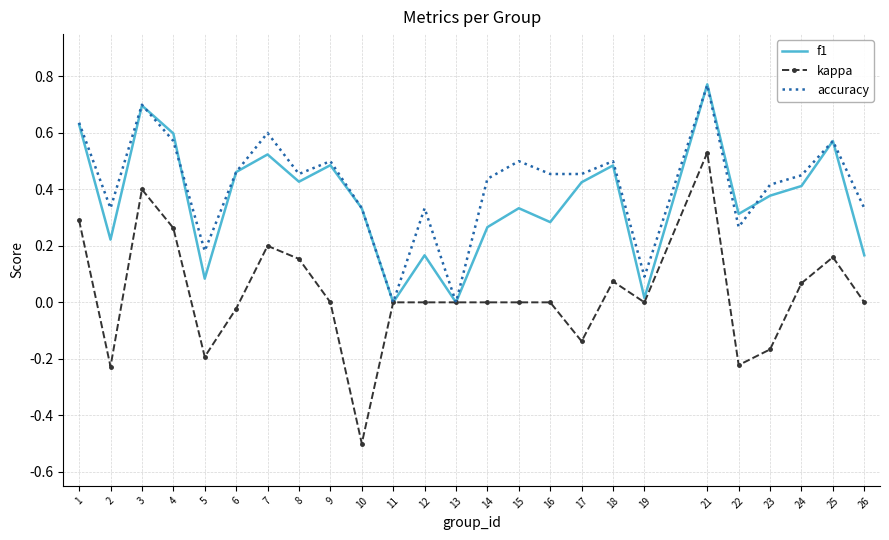

The kappa series shows 0.3 at 7. True or false?

False